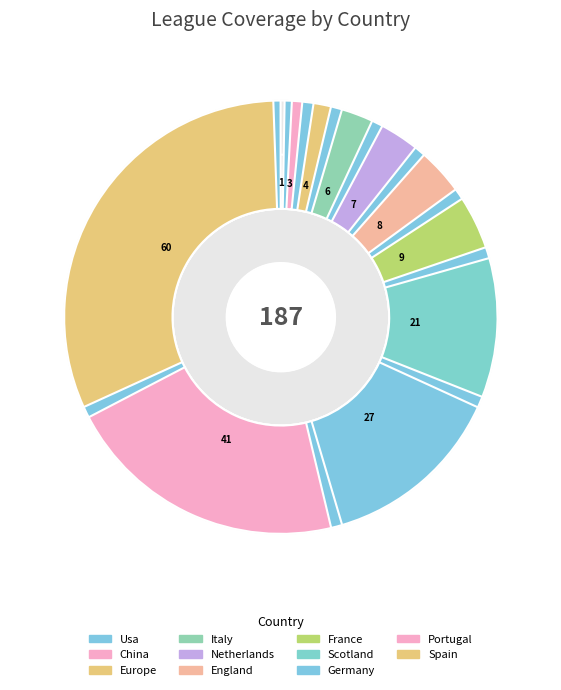

Combined, do Spain and China account for over 50%?

No